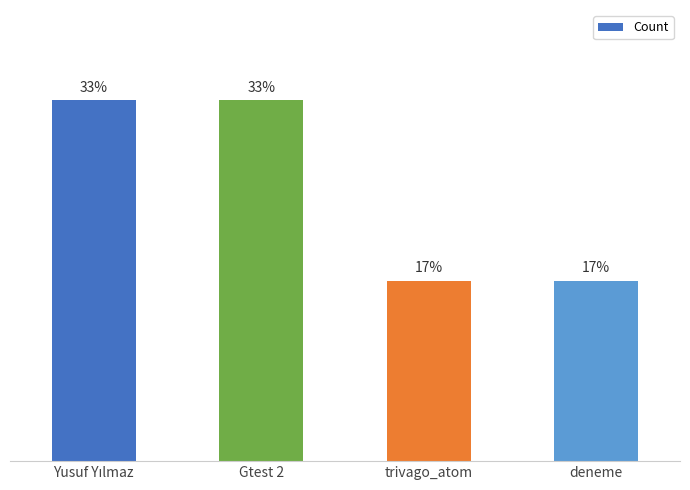

Are the bars horizontal?

No